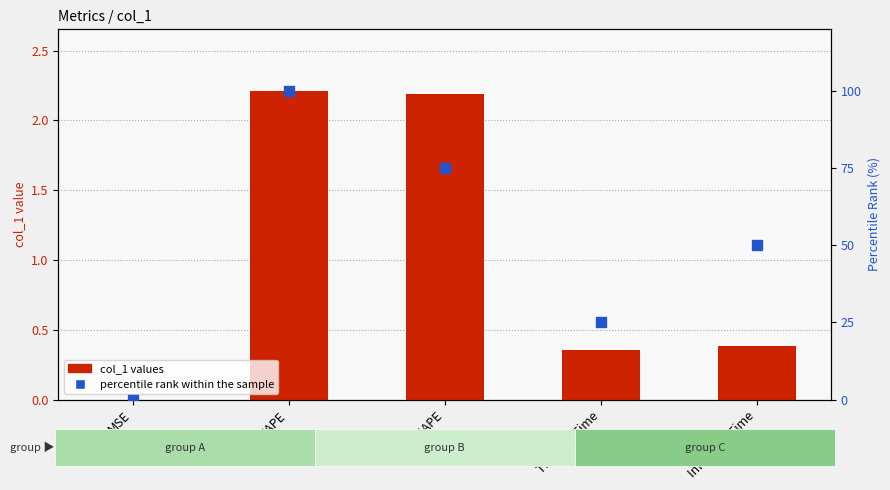

Which category has the lowest value in the percentile rank within the sample series?

MSE